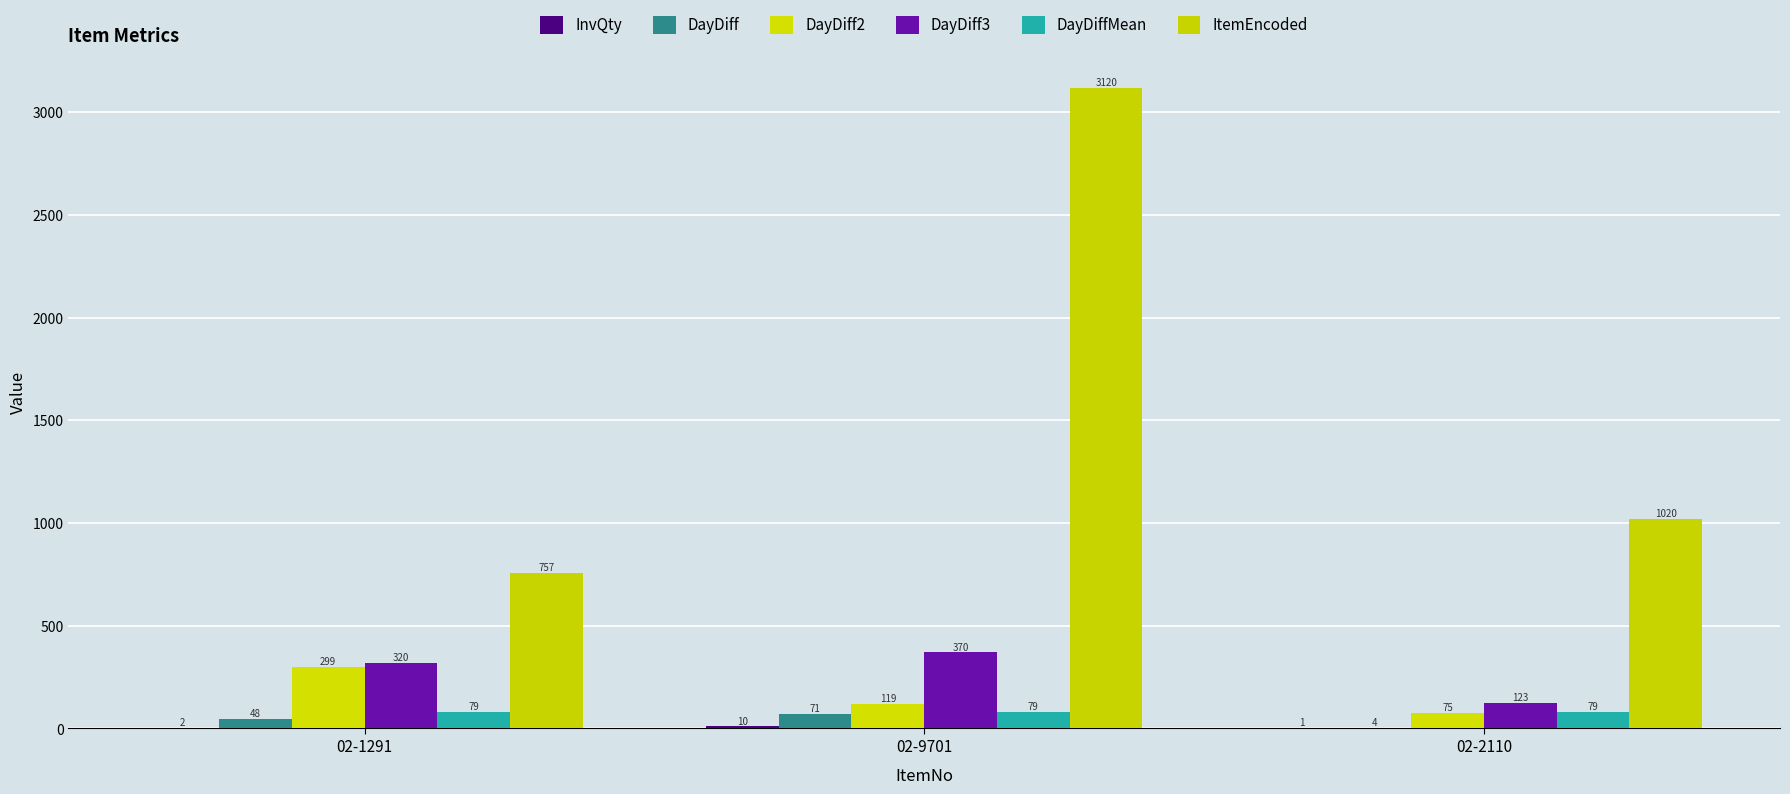

How many distinct data groups are displayed?

6